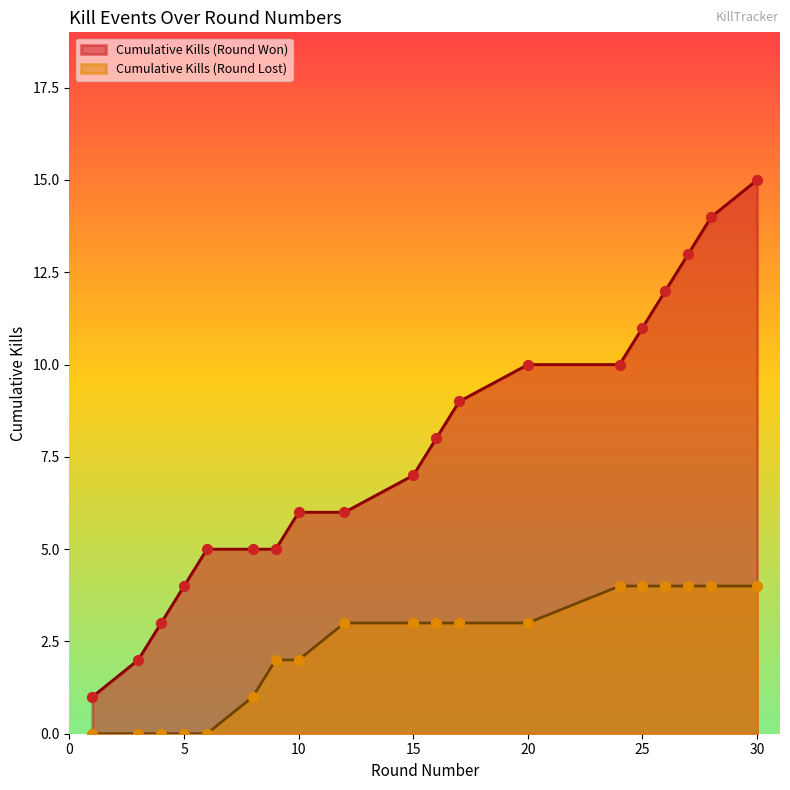

What is the change in value from 3 to 6?

+3